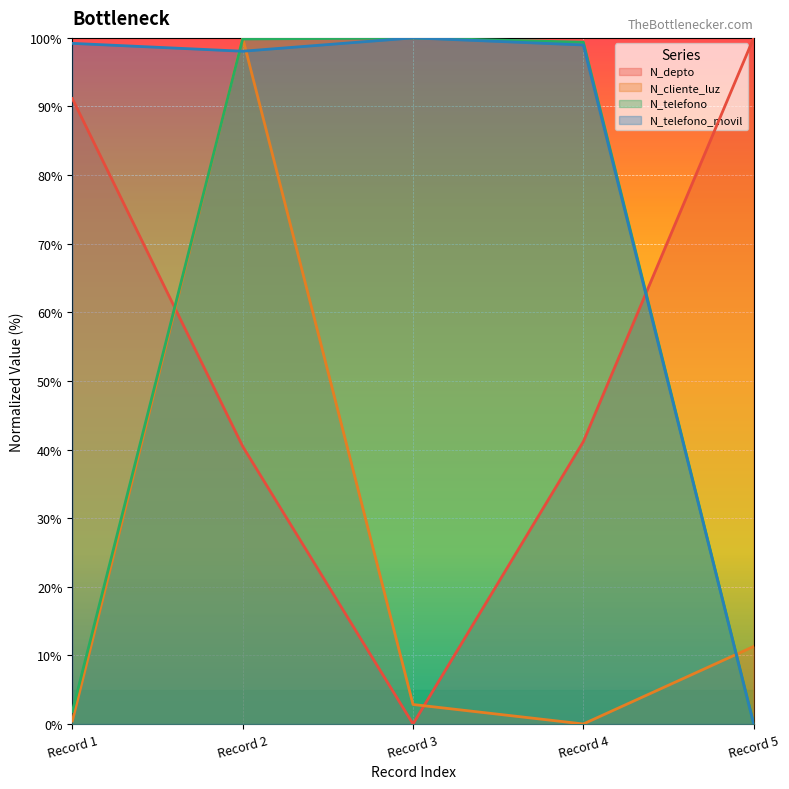

At which label does N_depto reach its minimum?

Record 3